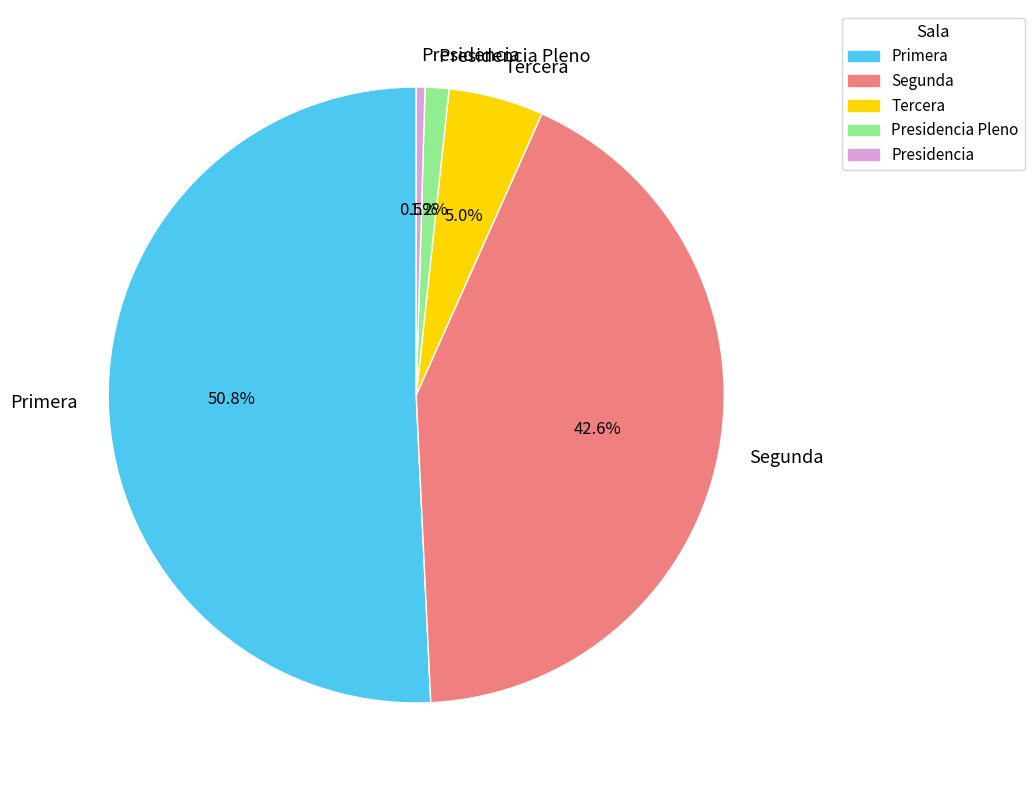

Which category has the biggest portion of the pie?

Primera